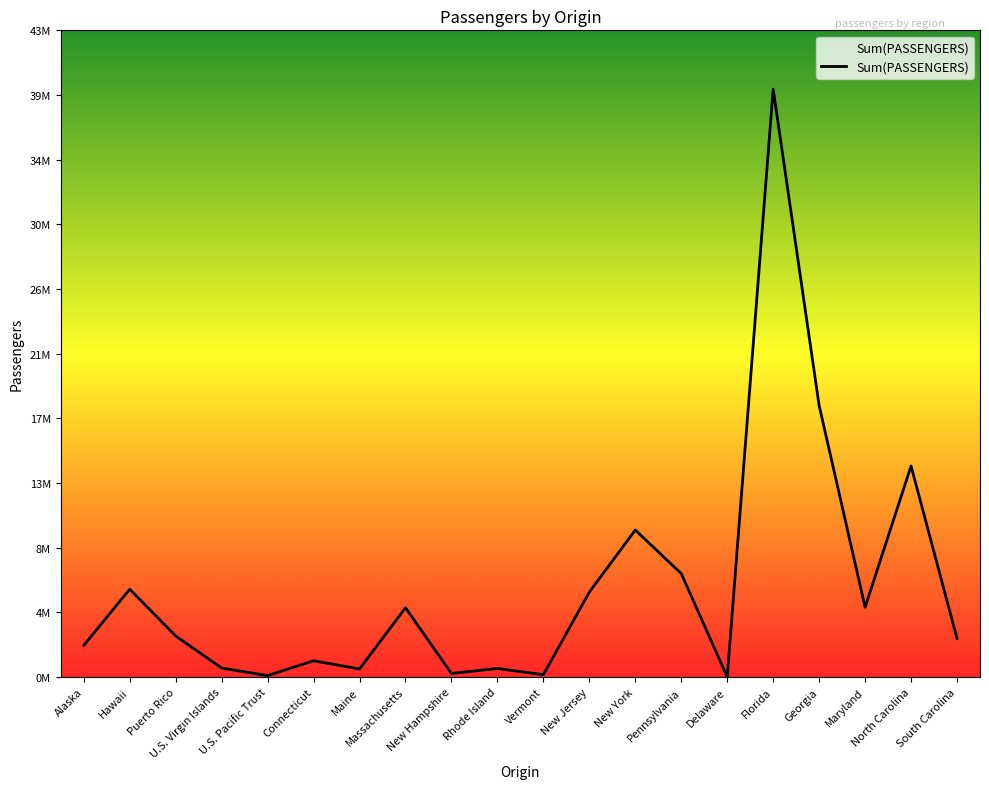

Is this an area chart (filled region under the line)?

Yes